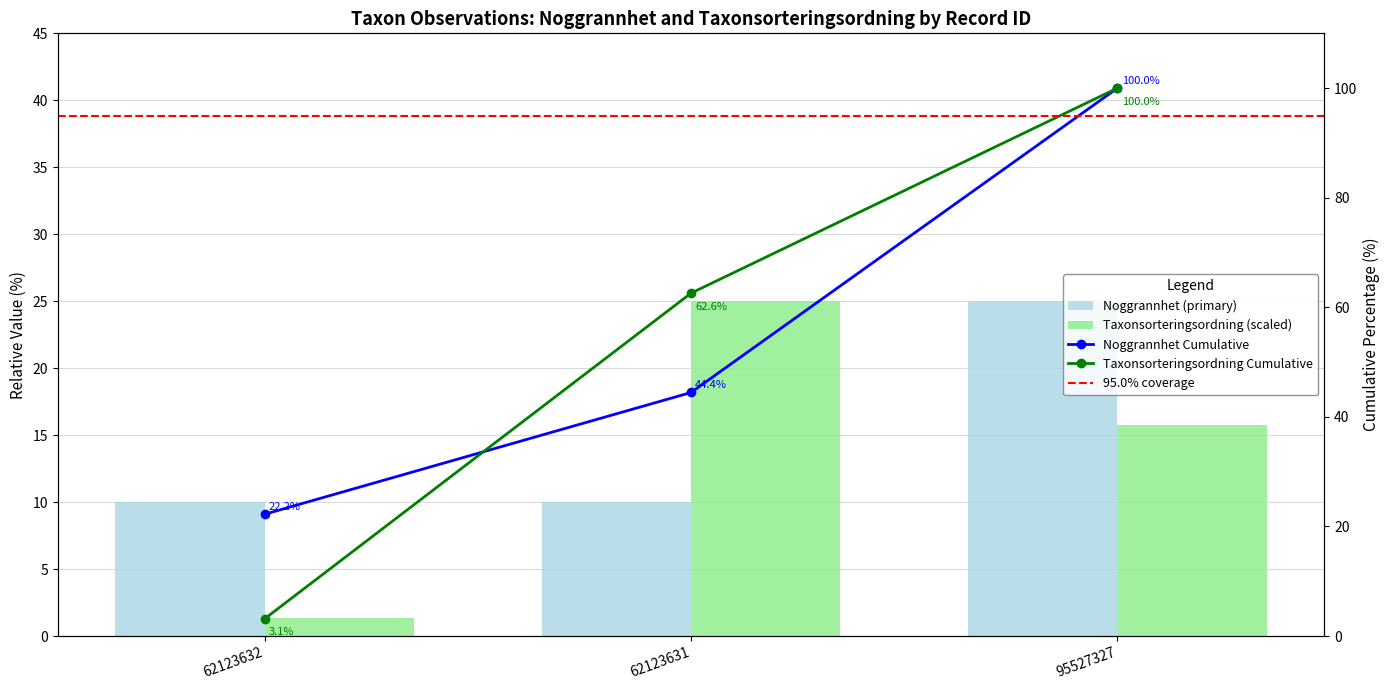

Read the Ost value at 62123632.

3.1